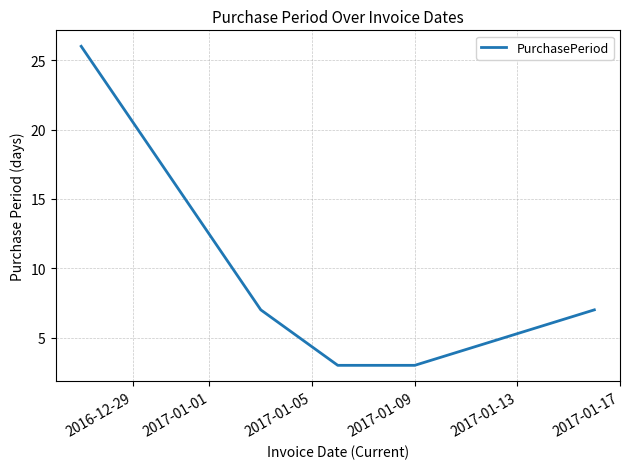

Is this an area chart (filled region under the line)?

No